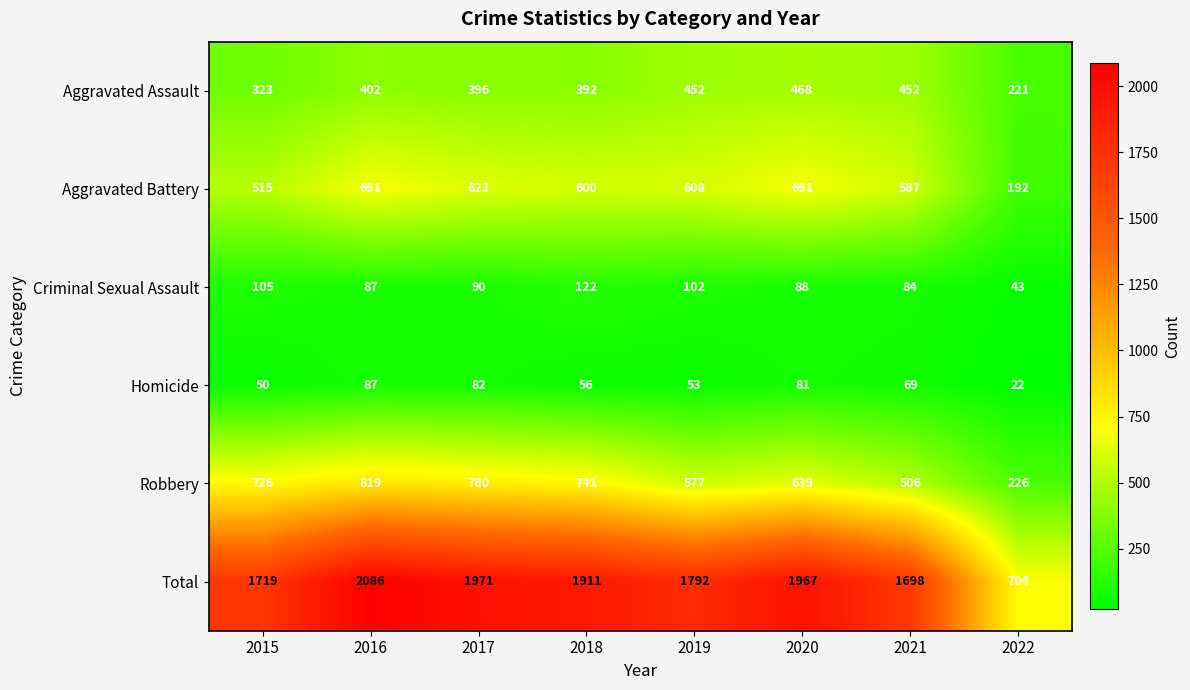

What is the spread (max minus min) of values at 2017?

1889